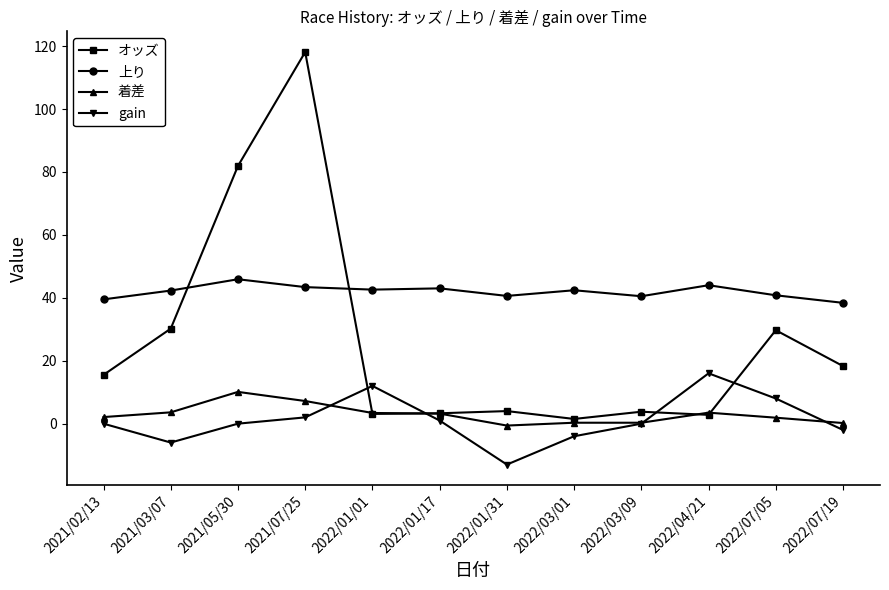

What is the highest value of the オッズ series?

118.1